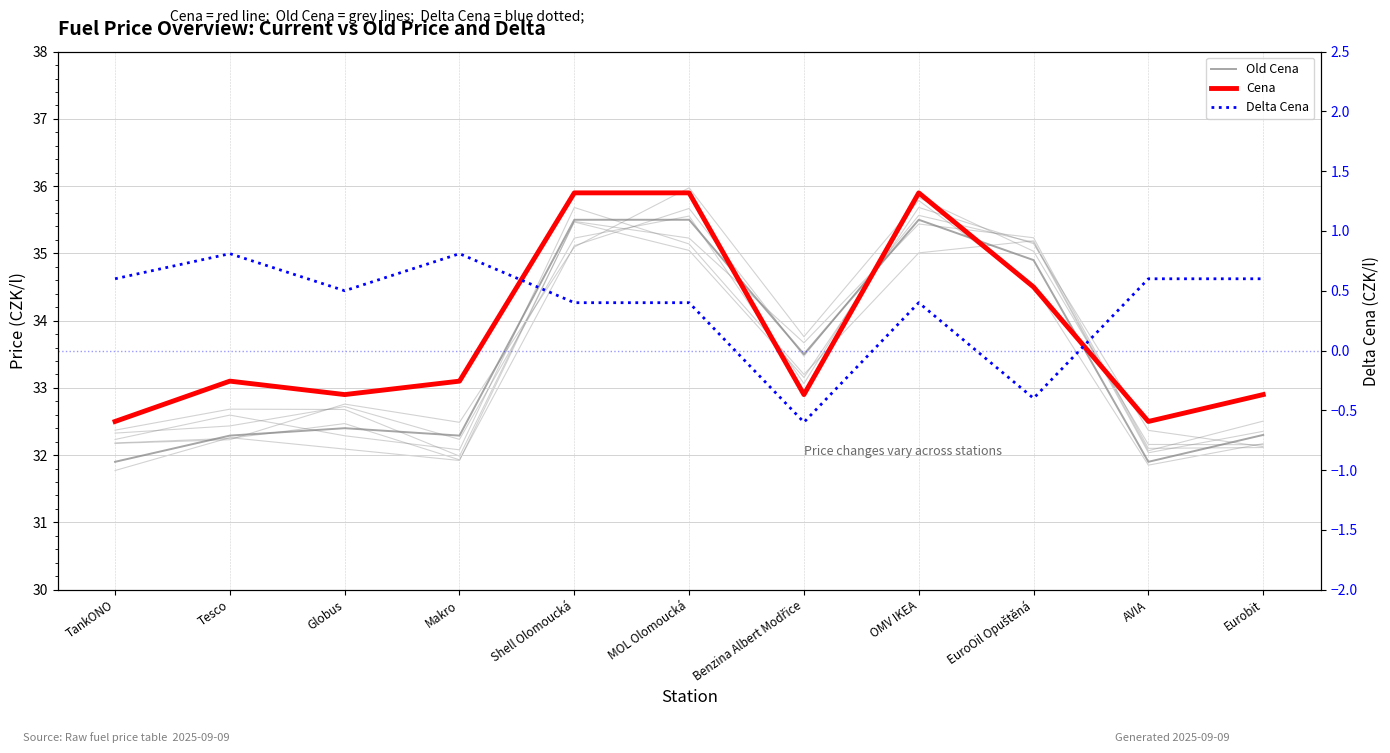

What is the label of the 8th point from the left?

OMV IKEA